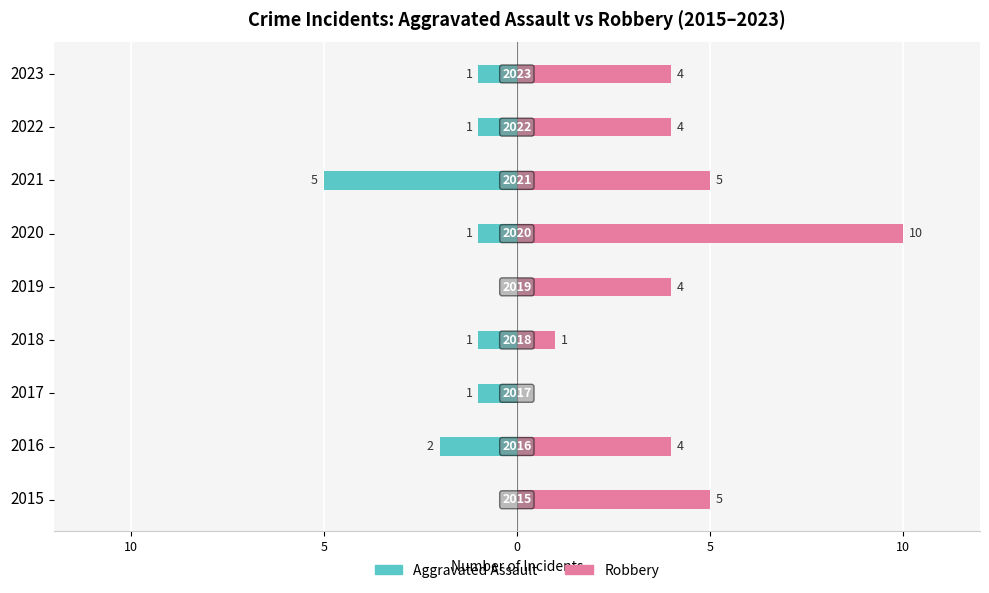

Which series has the largest total across all categories?

Robbery